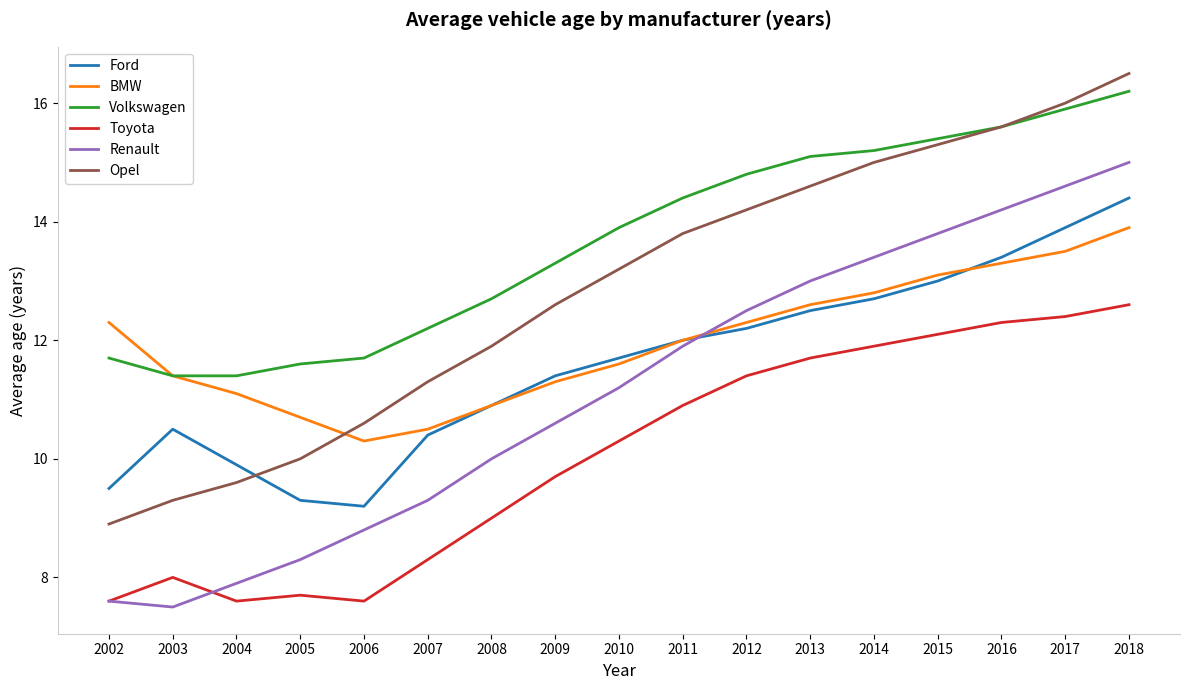

What is the difference between the maximum and minimum values in the Ford series?

5.2